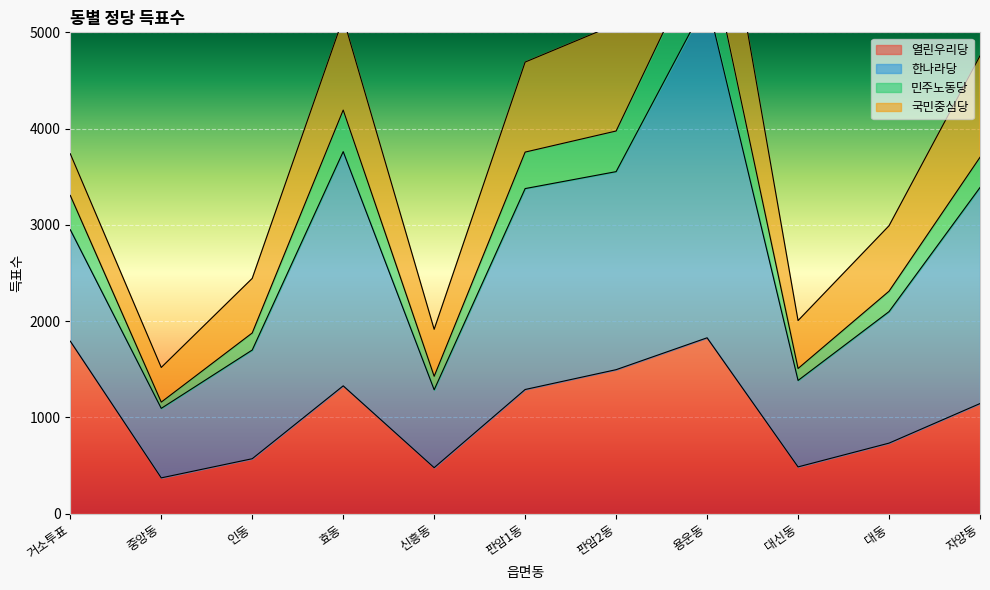

True or false: 열린우리당 has a value of 478 at 신흥동.

True